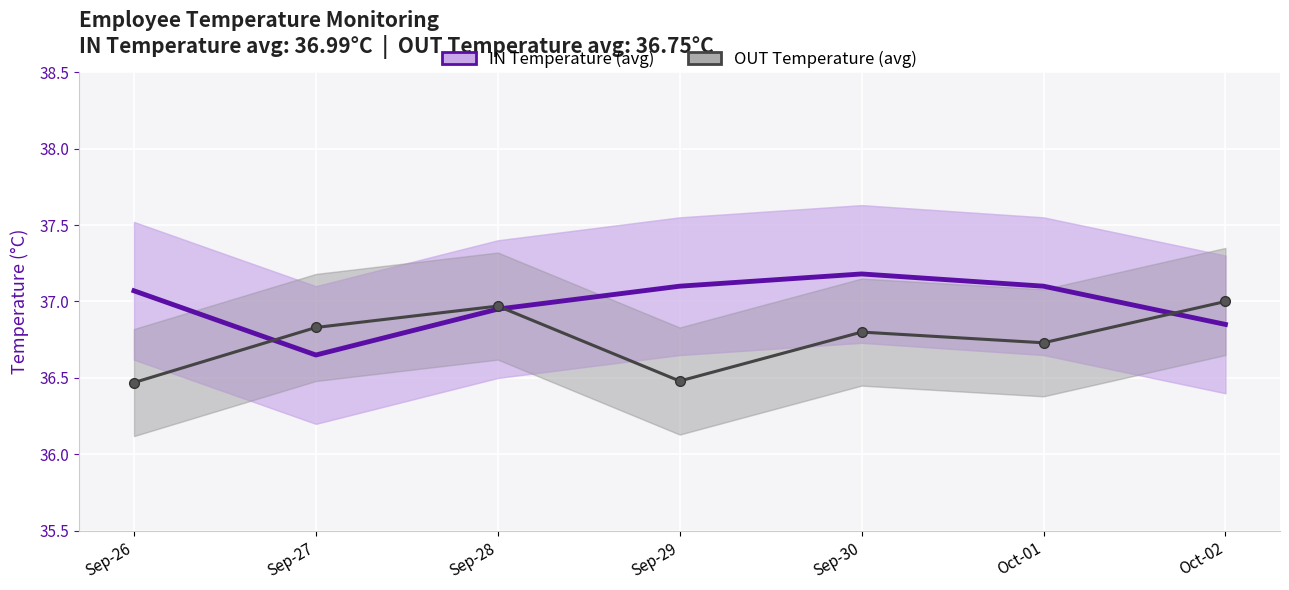

The value of IN Temperature (avg) at Oct-02 is 36.9. True or false?

True